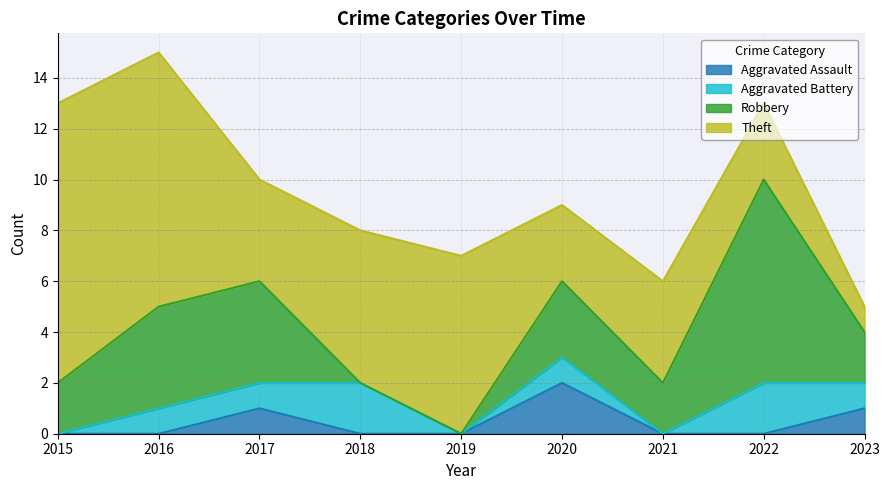

True or false: Aggravated Battery and Aggravated Assault cross at least once.

False